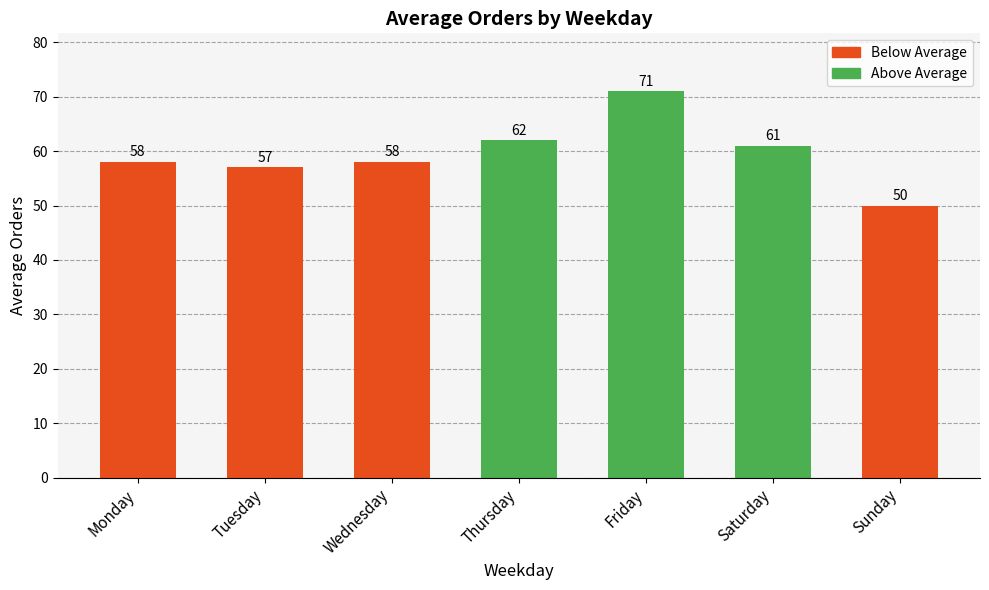

What is the sum of all values?

417